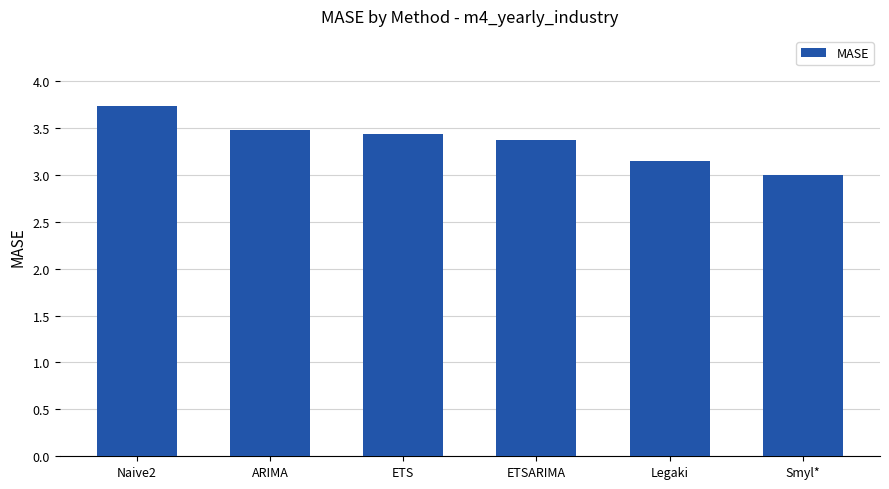

What is the label of the 3rd bar from the right?

ETSARIMA